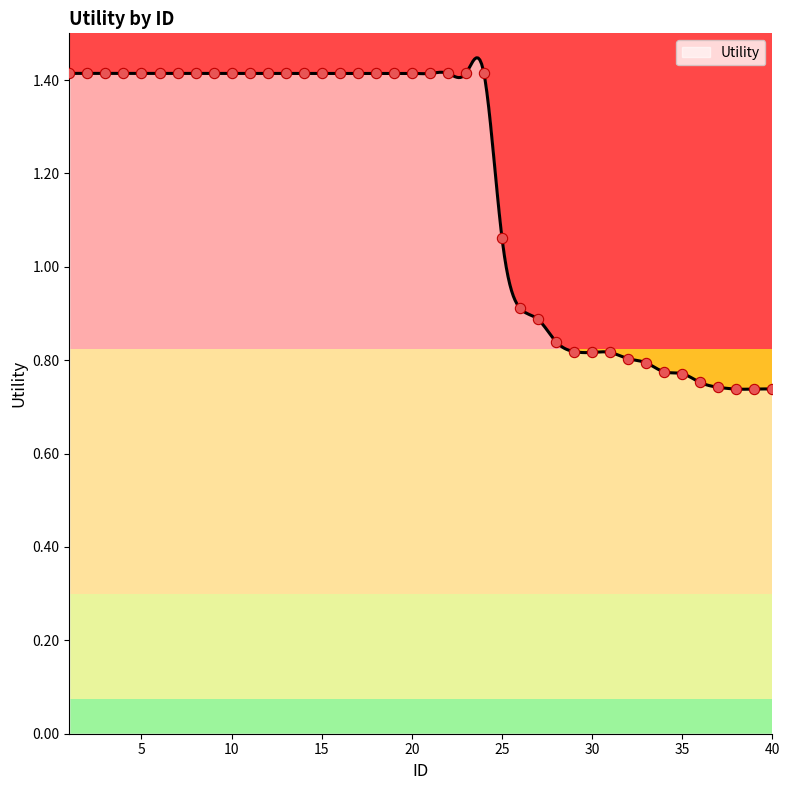

Between 14 and 2, which is larger?

14